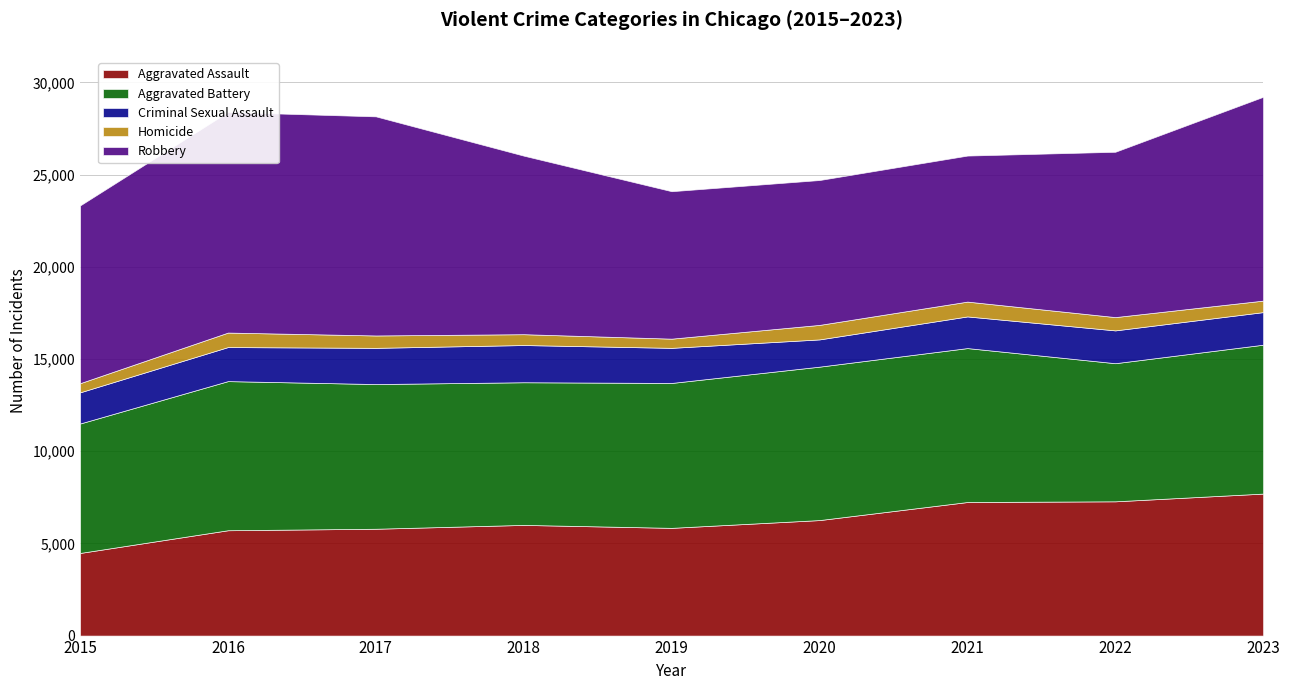

What is the total value across all series at 2017?

28153